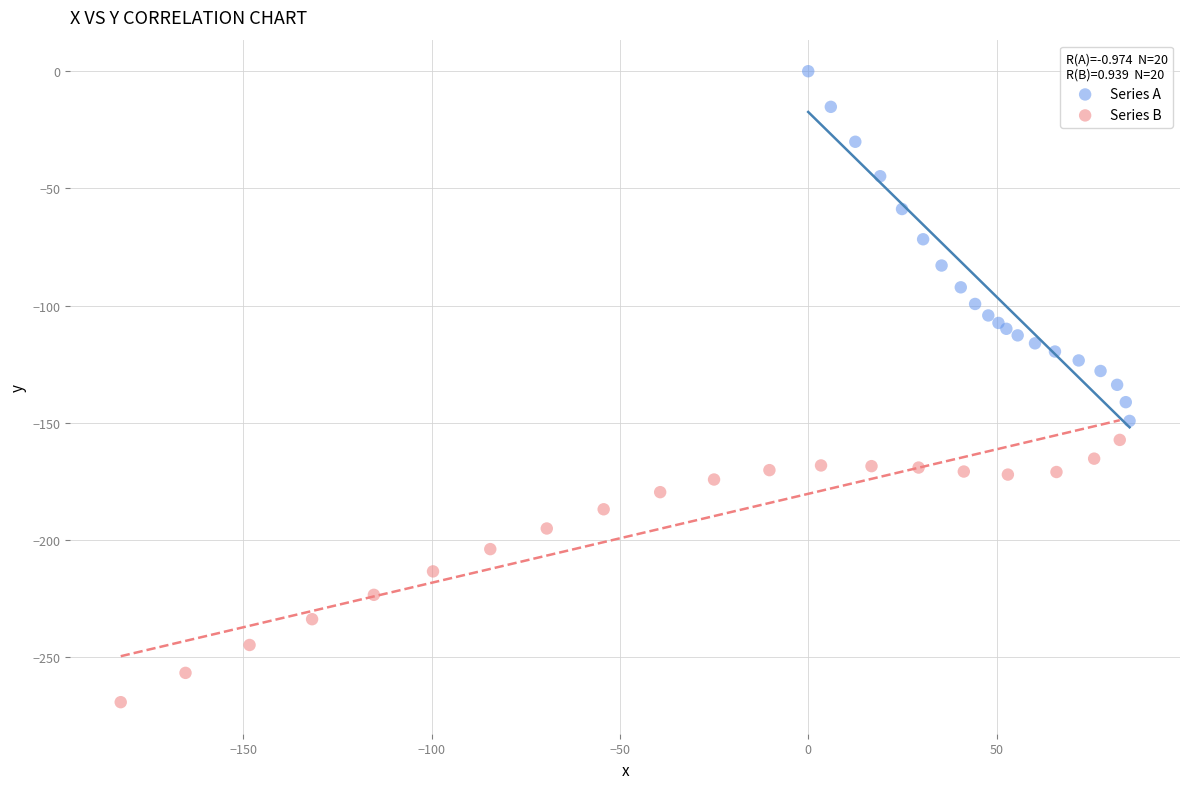

Which series contains the lowest Y value?

Series B